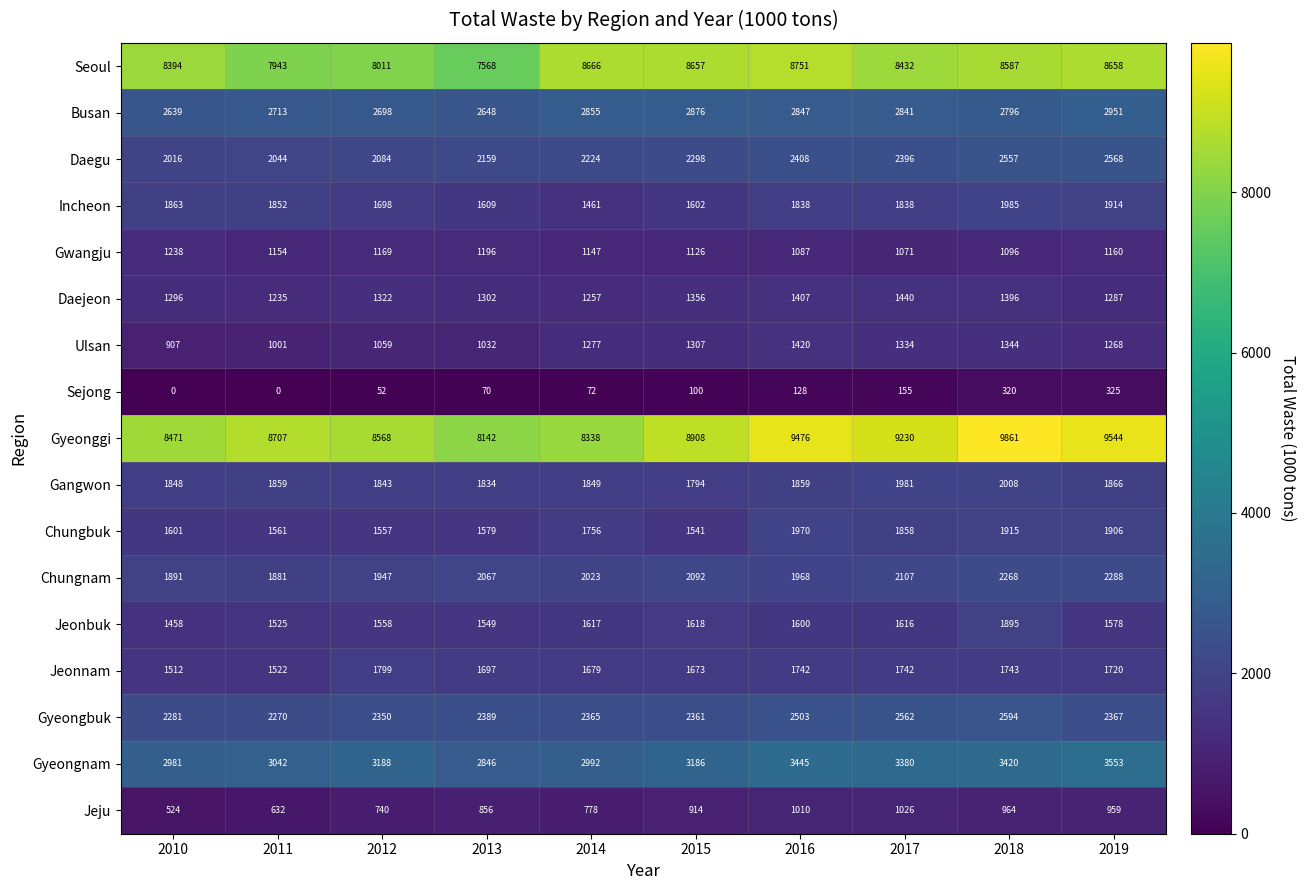

What is the approximate value of Gyeonggi at 2017, to the nearest 100?

9200